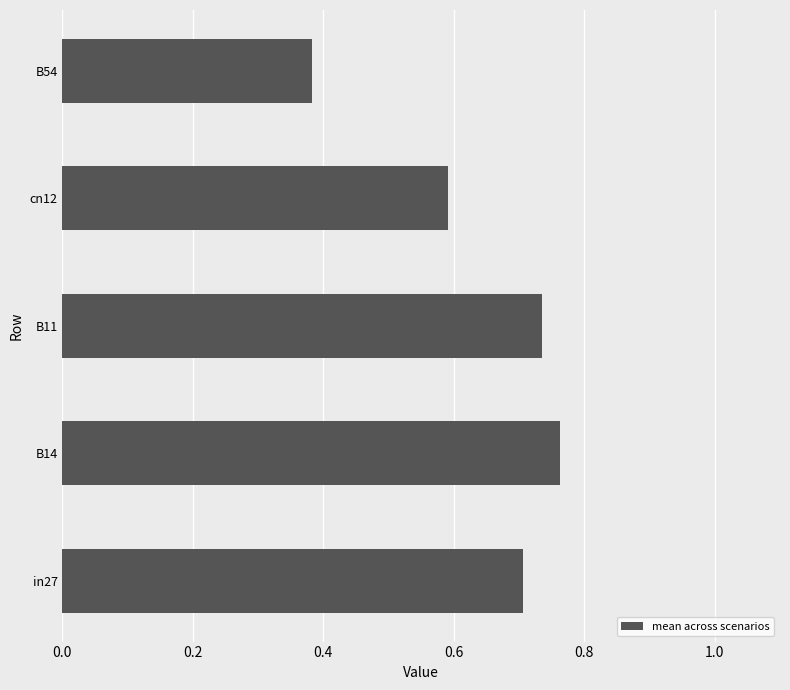

What is the average value?

0.6